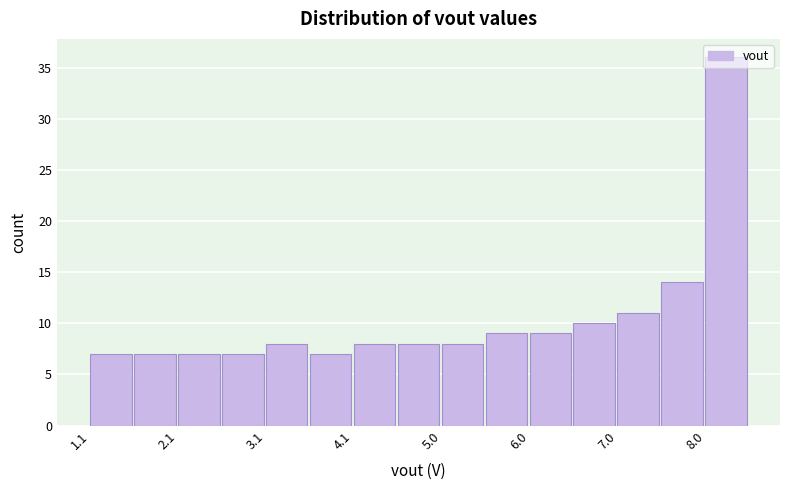

What is the height of the bar covering 5.0 to 5.5 on the x-axis? Neither the bar edges nor the heights are printed on the chart, so give them approximately, as read against the axes.

8